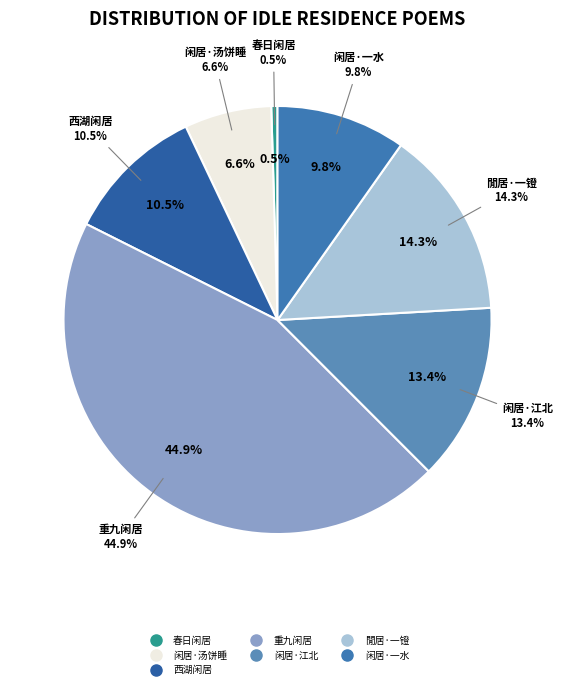

Which has a higher value, 閒居·一镫澹对睡常迟 or 春日闲居·一似桃源隐?

閒居·一镫澹对睡常迟